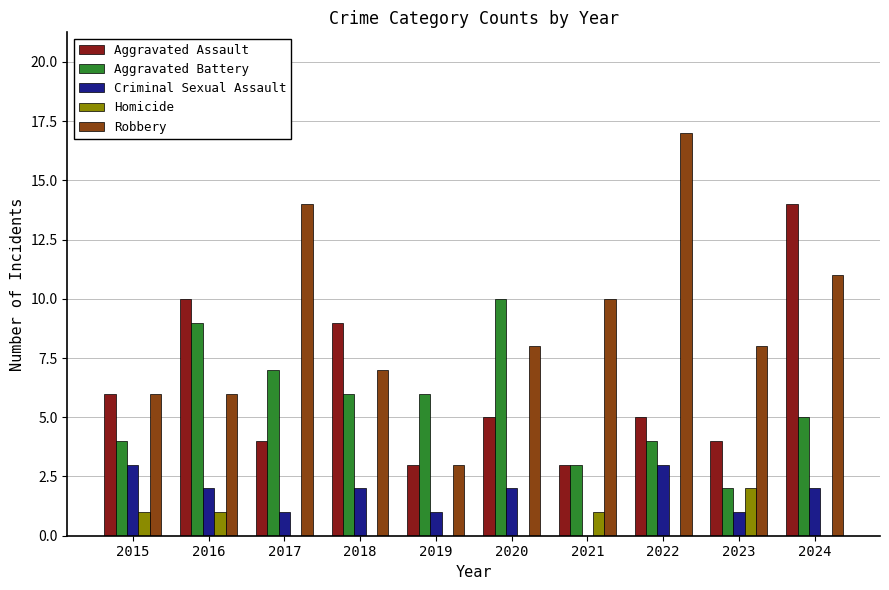

The value of Aggravated Assault at 2023 is 4. True or false?

True